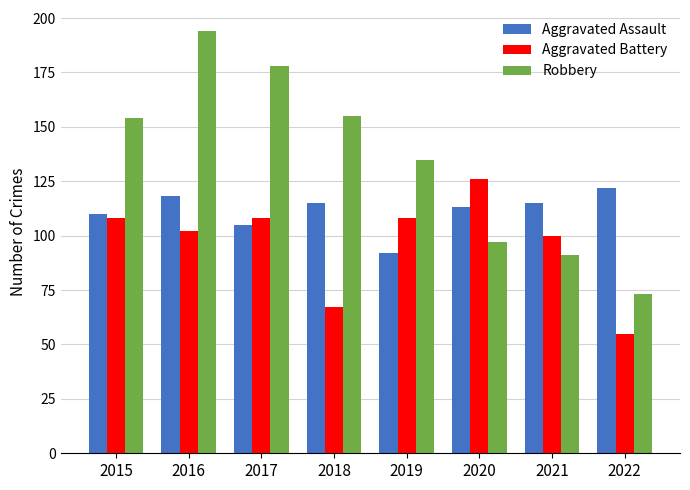

What is the lowest value of the Aggravated Assault series?

92